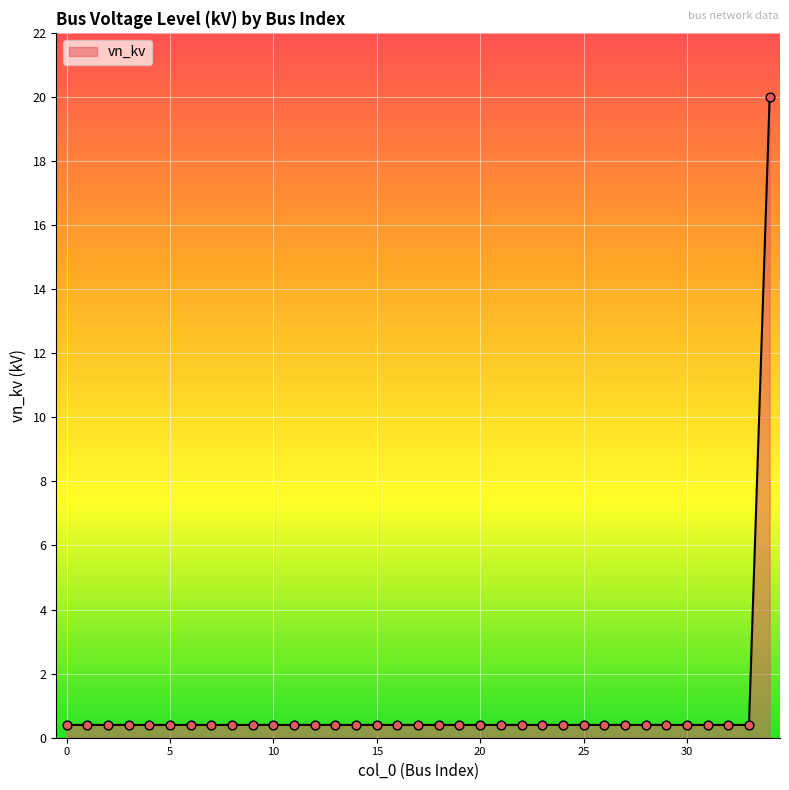

What is the greatest value displayed?

20.0